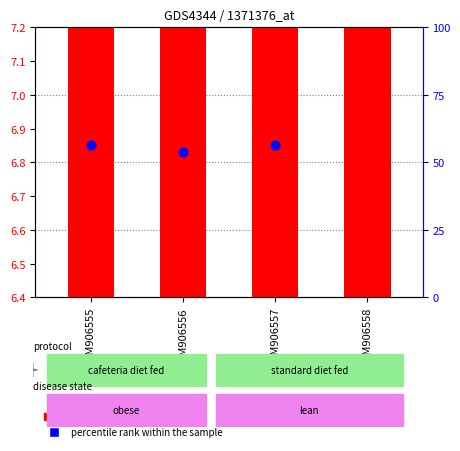

Is the value of transformed count at GSM906557 greater than the value of percentile rank within the sample at GSM906558?

No